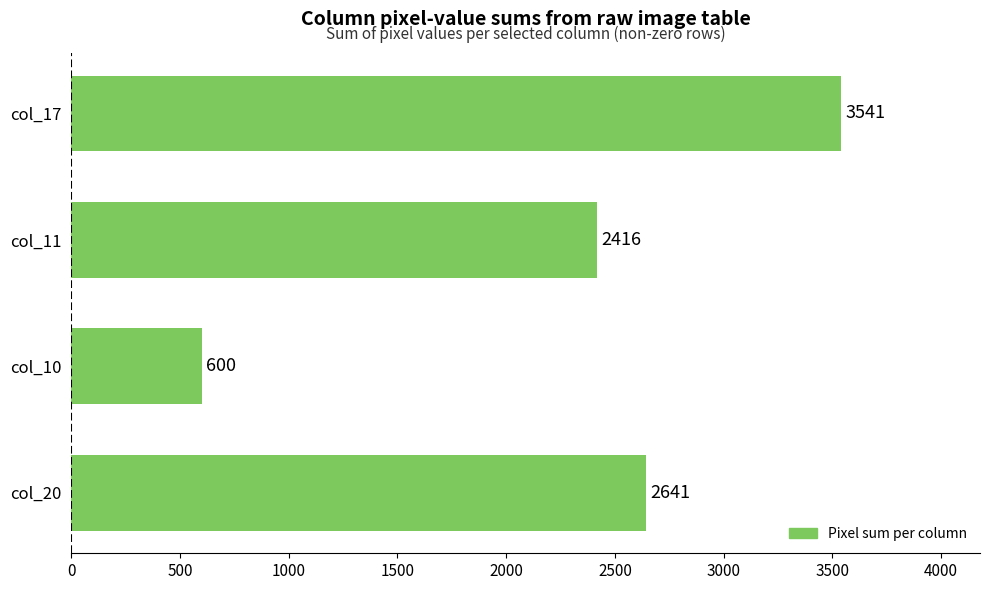

What is the change in value from col_20 to col_10?

-2041